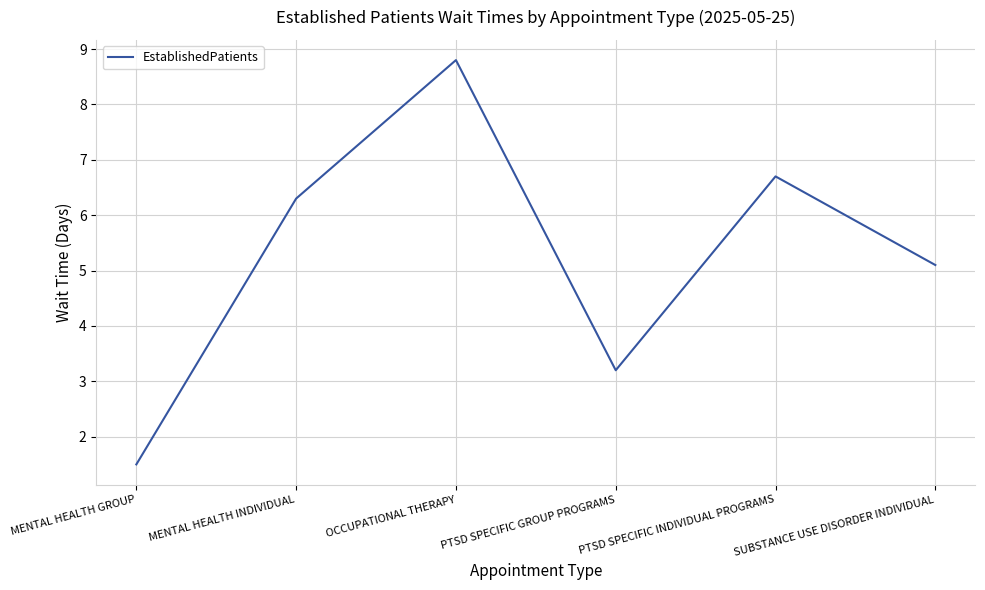

List the labels in order of value, largest first.

OCCUPATIONAL THERAPY, PTSD SPECIFIC INDIVIDUAL PROGRAMS, MENTAL HEALTH INDIVIDUAL, SUBSTANCE USE DISORDER INDIVIDUAL, PTSD SPECIFIC GROUP PROGRAMS, MENTAL HEALTH GROUP